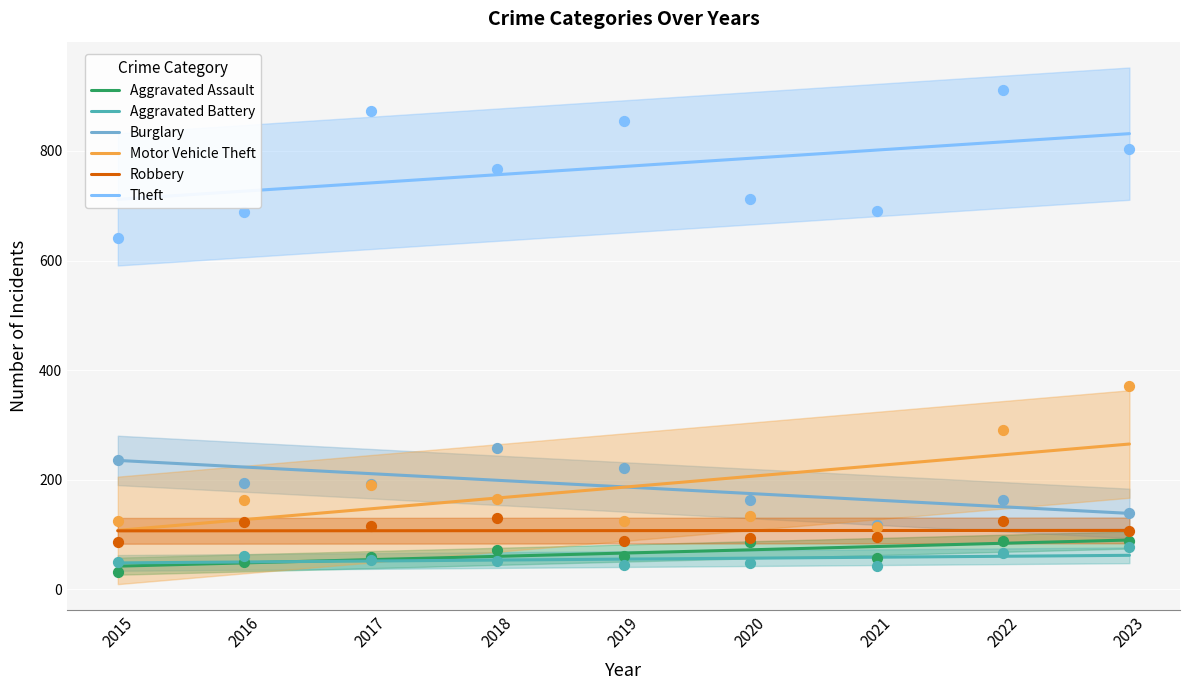

At how many categories does at least one series exceed 716?

8